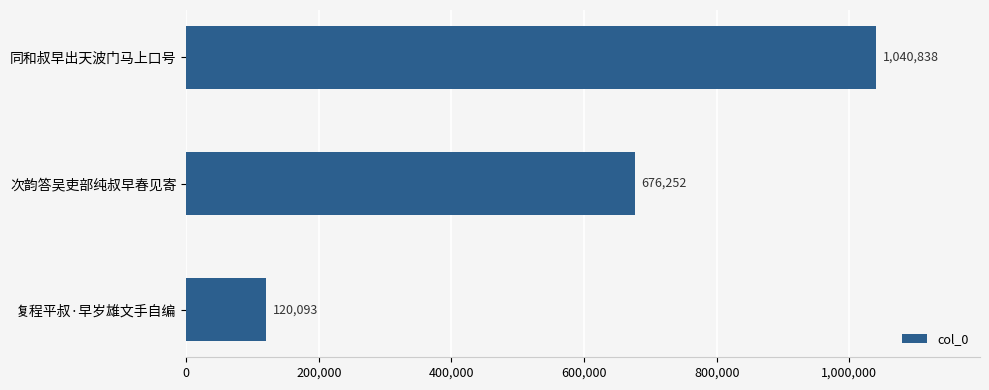

How many data points does each series have?

3